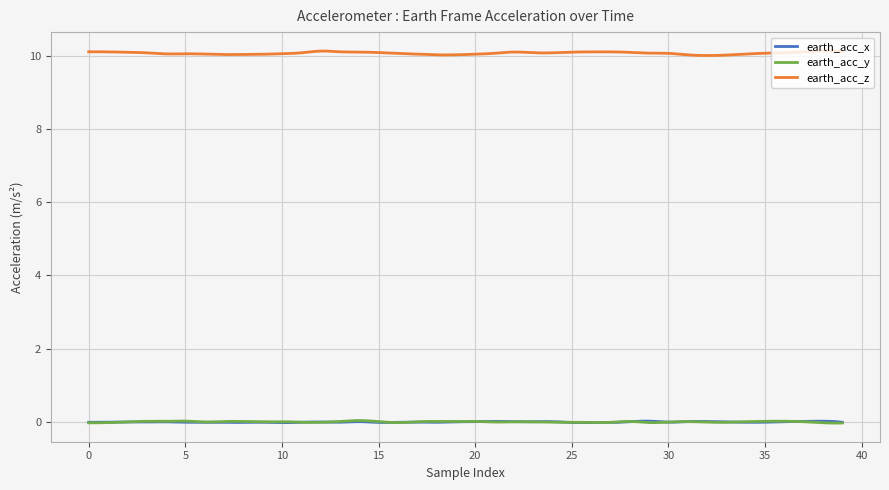

What is the greatest value displayed?

10.1